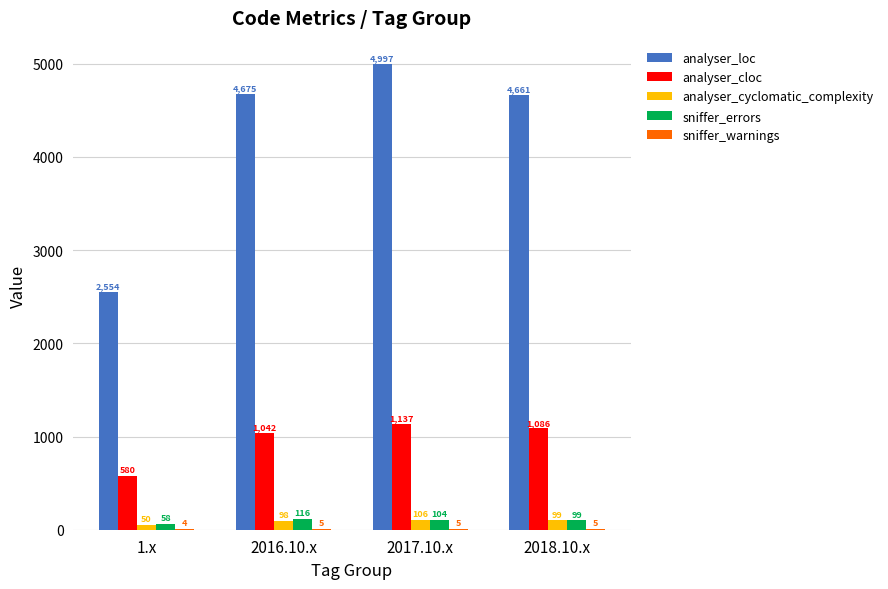

The value of analyser_cyclomatic_complexity at 1.x is 50. True or false?

True